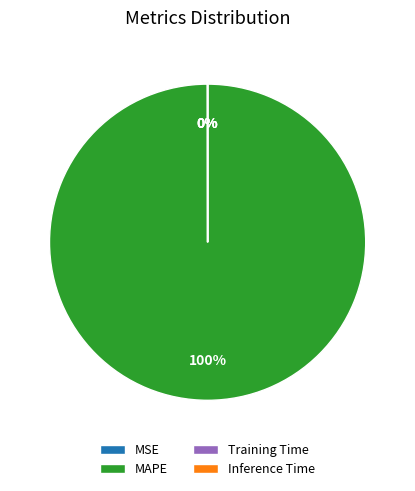

Which category has the biggest portion of the pie?

MAPE